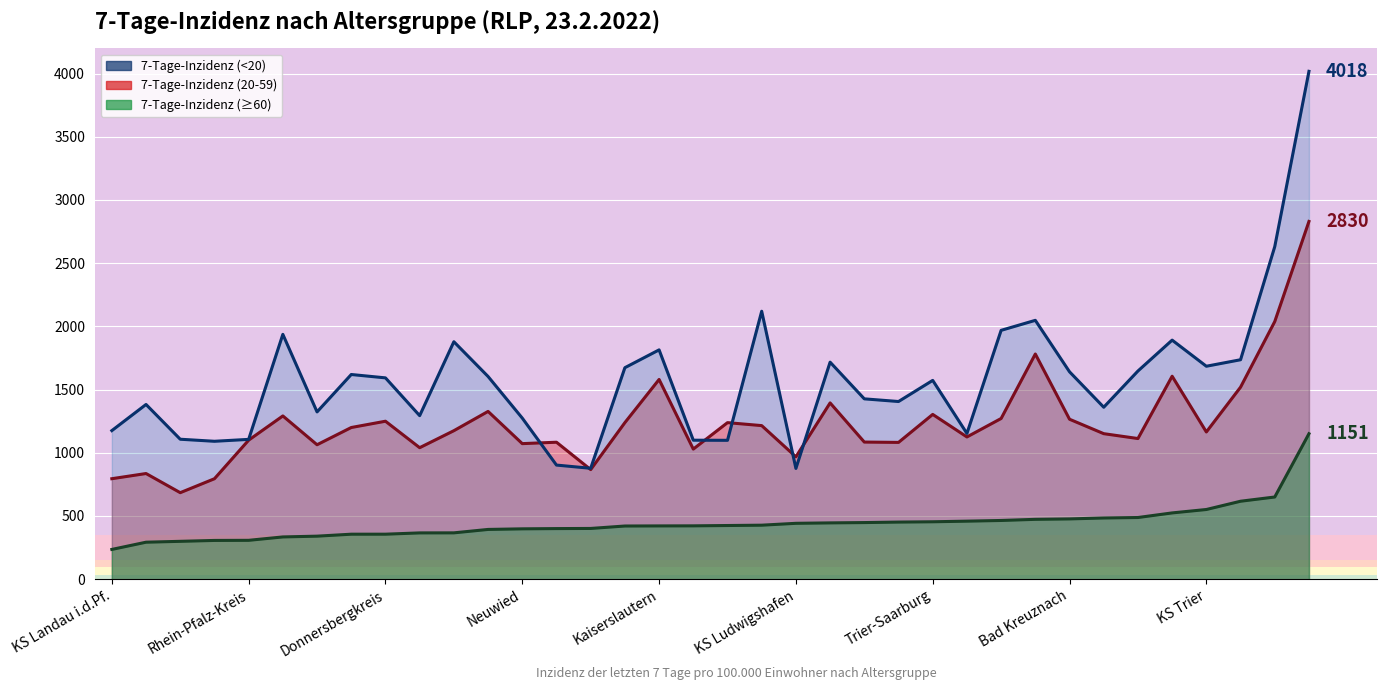

Count the number of data series in this chart.

3